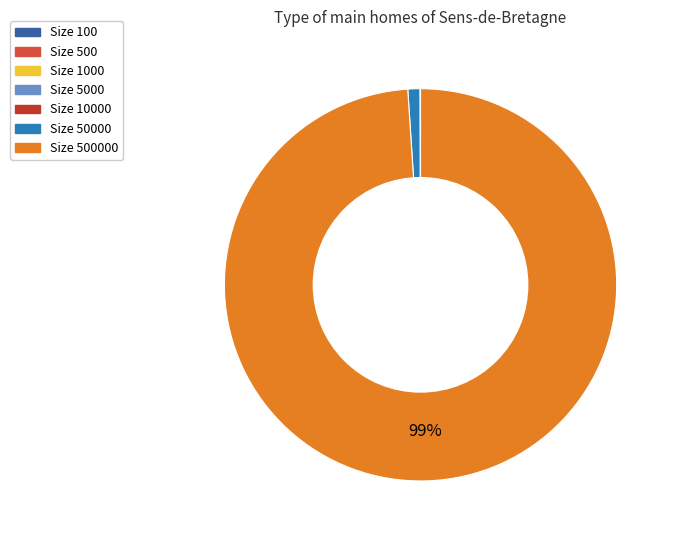

How many slices are in this pie chart?

7